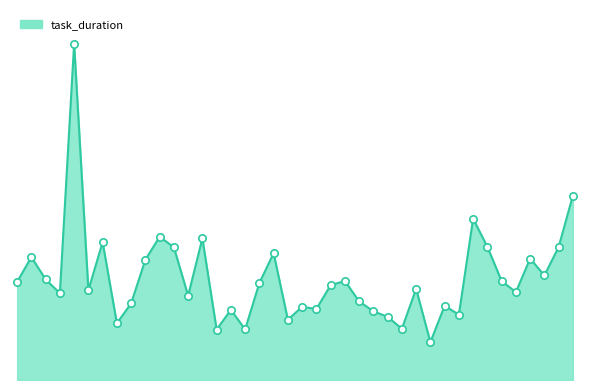

Does the chart have visible grid lines?

No